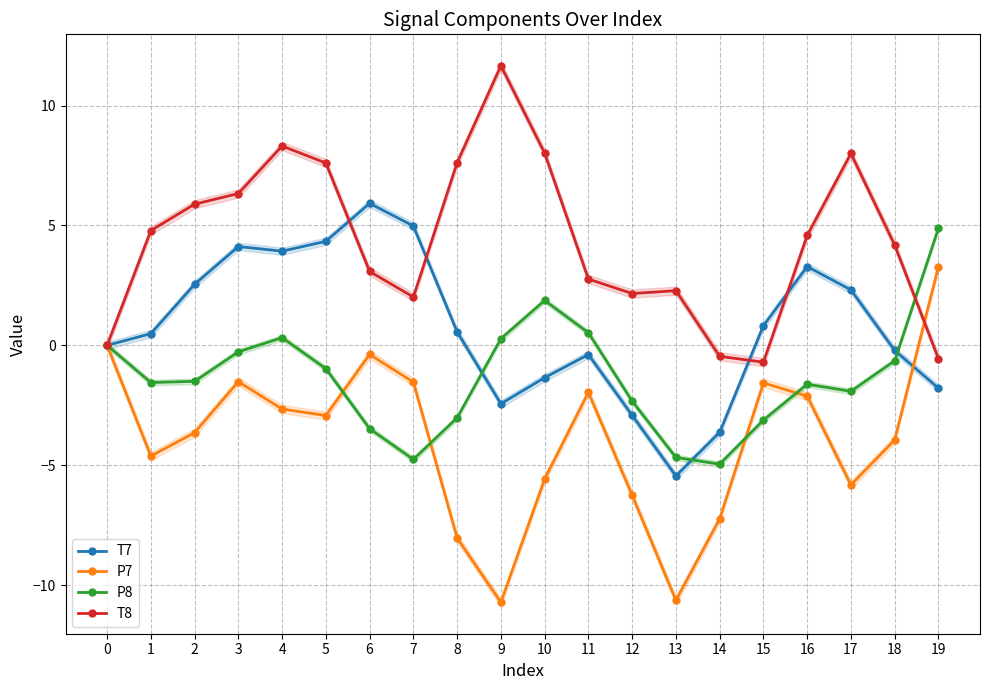

At which label does T7 reach its peak?

6